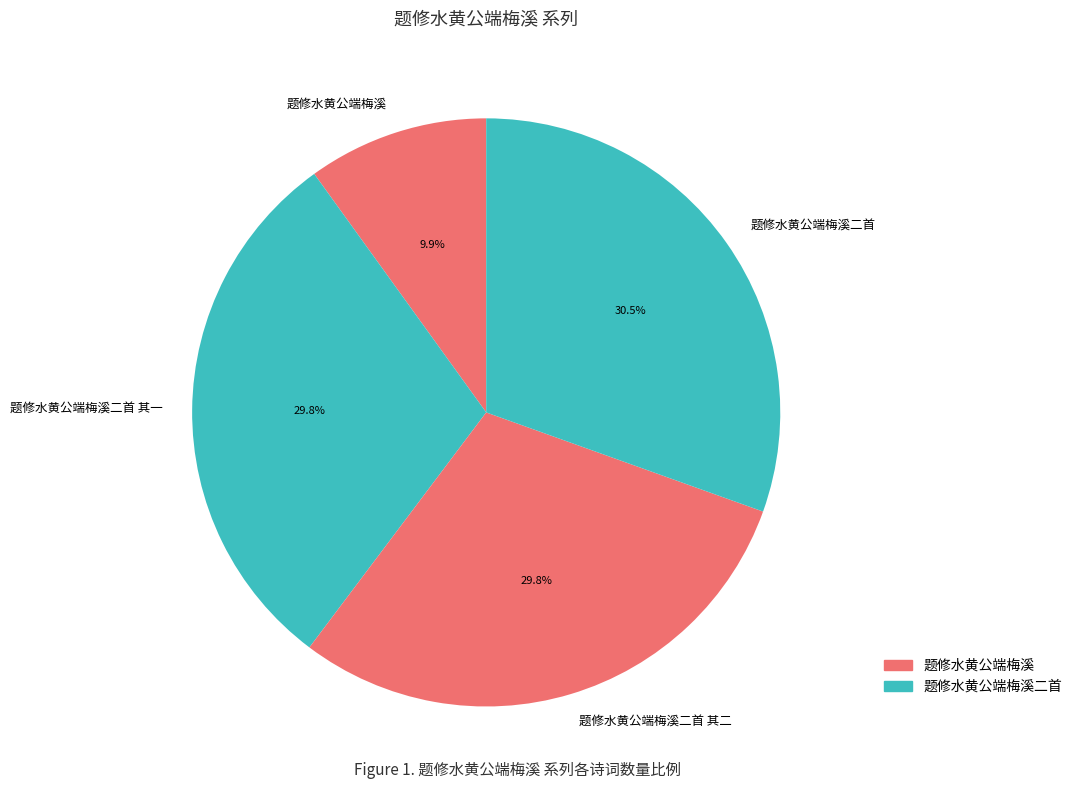

The 题修水黄公端梅溪 slice represents 1% of the pie. True or false?

False